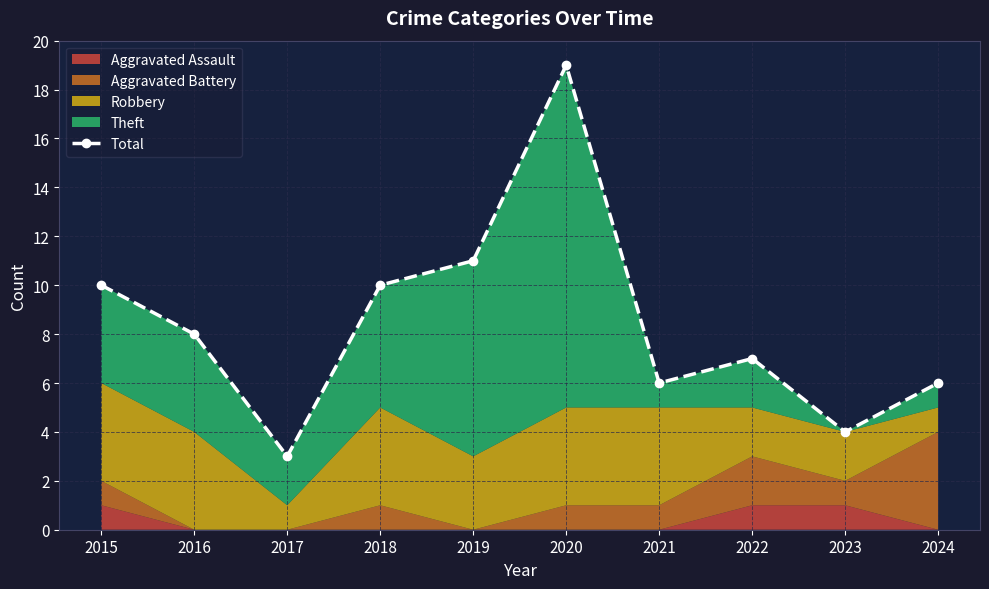

Rank the categories by value from highest to lowest.

2020, 2019, 2015, 2018, 2016, 2022, 2021, 2024, 2023, 2017